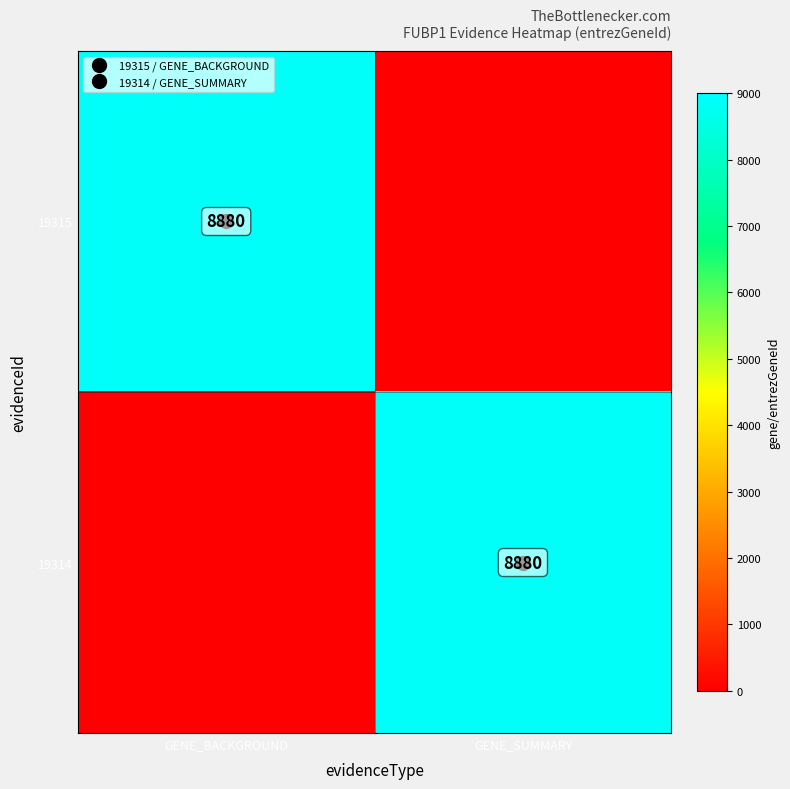

Rank the series by their maximum value, from lowest to highest.

19315, 19314